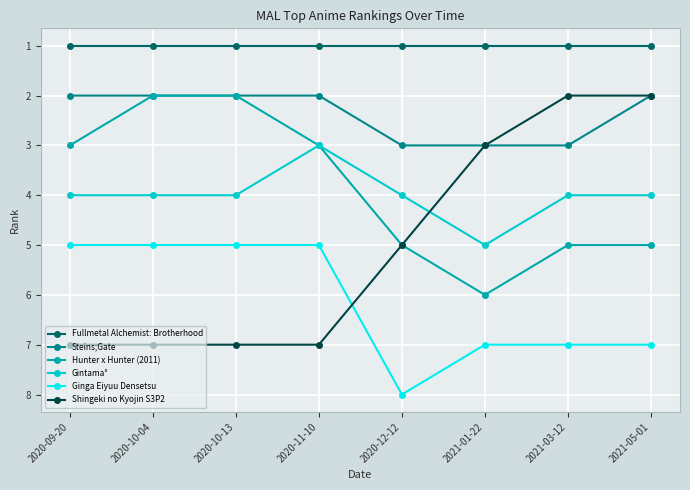

True or false: Steins;Gate and Gintama° cross at least once.

False